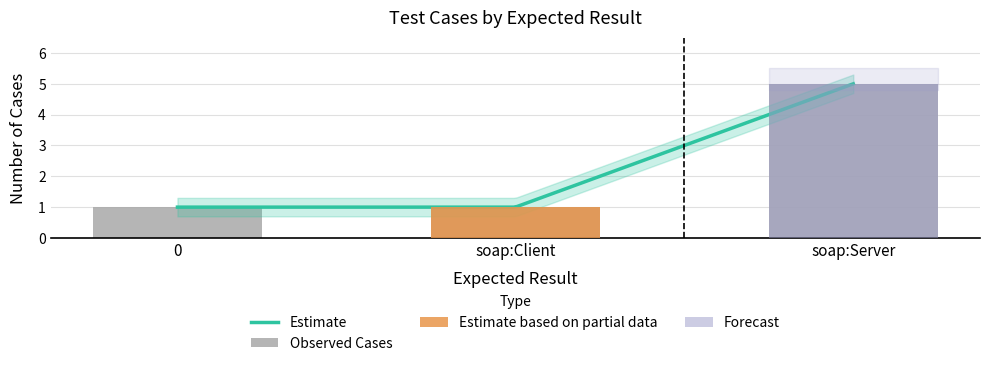

The value at 0 is 1. True or false?

True